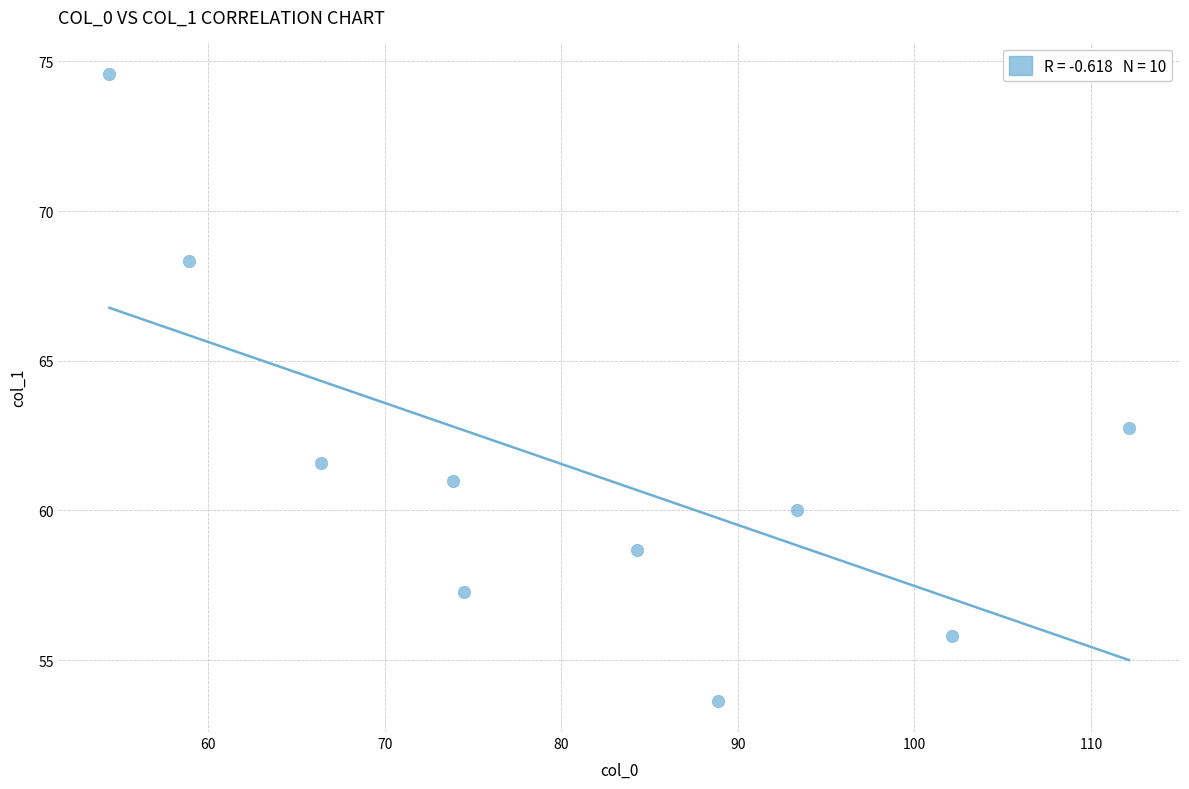

What Y value in the scatter plot is closest to 64?

62.8